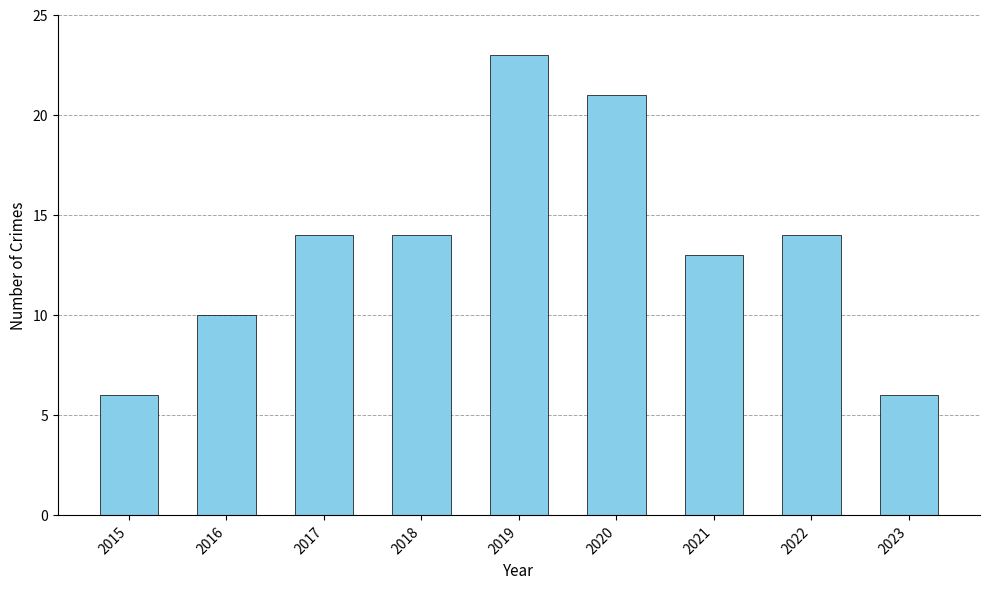

What is the value of the 9th bar from the left?

6